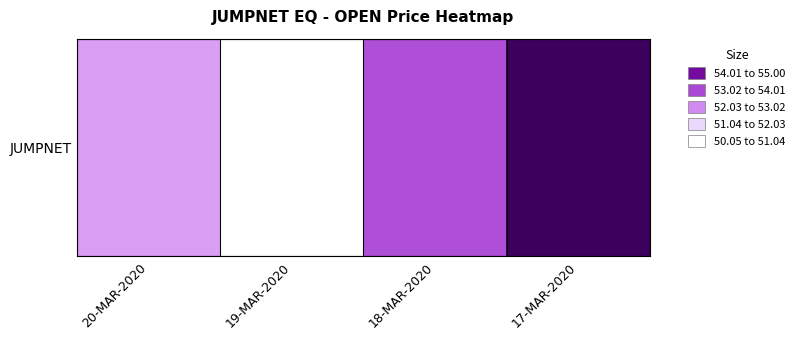

The value at 18-MAR-2020 is 53.0. True or false?

True